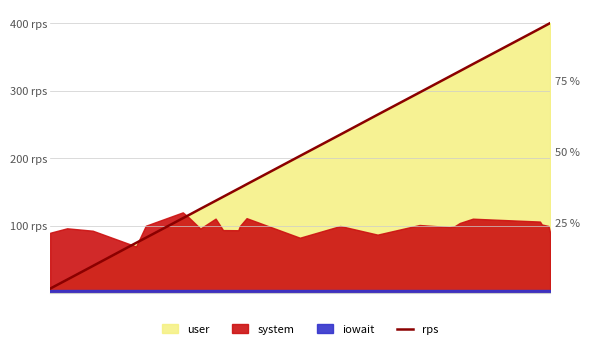

What is the difference between the maximum and second lowest values?

379.6